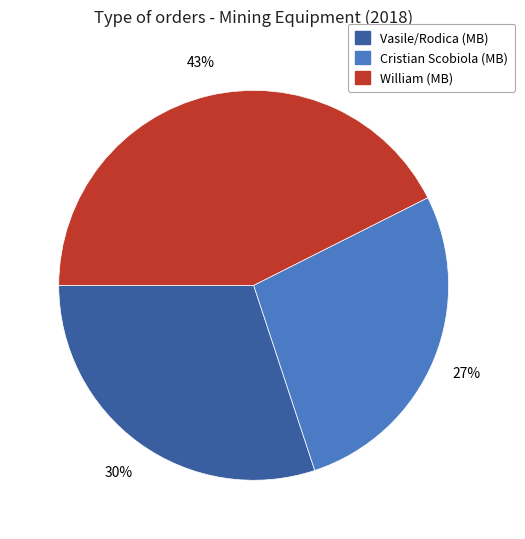

Approximately how many times larger is the value at Vasile/Rodica (MB) compared to William (MB)?

0.7